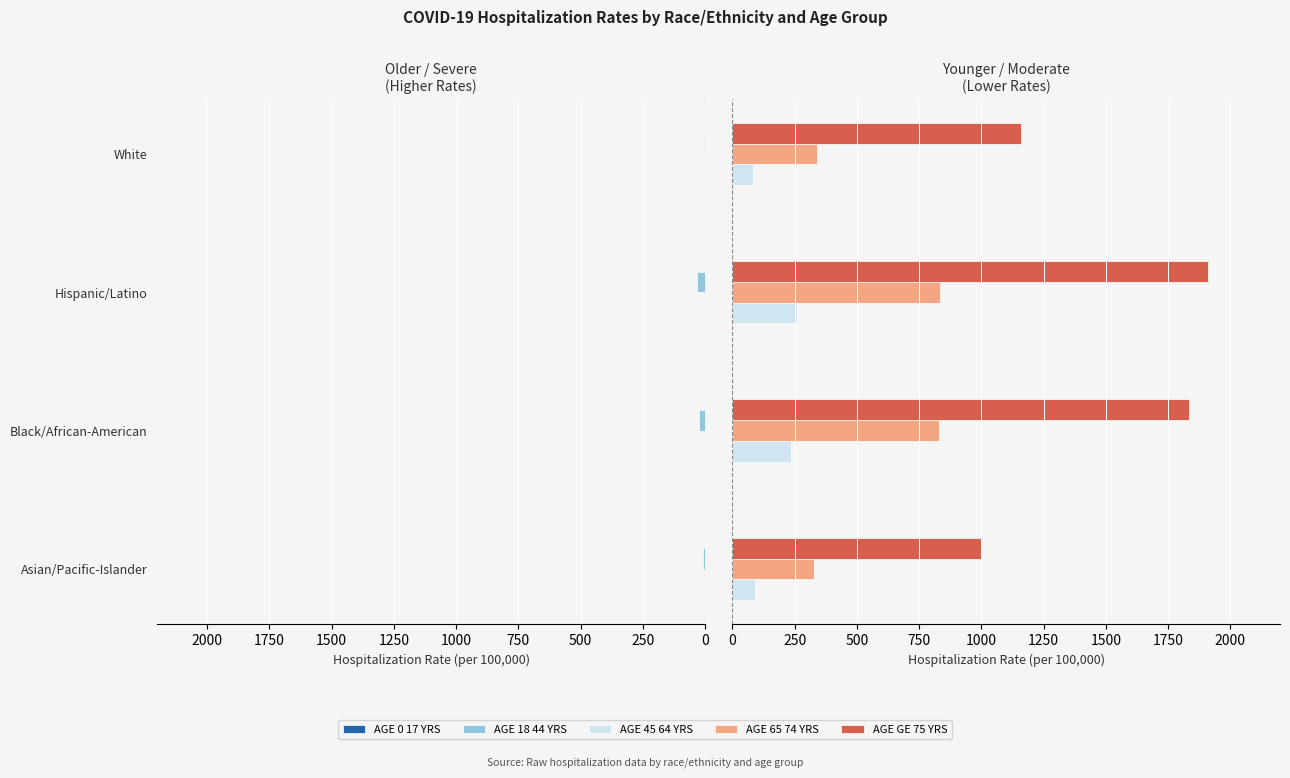

Which series has the largest total across all categories?

AGE GE 75 YRS